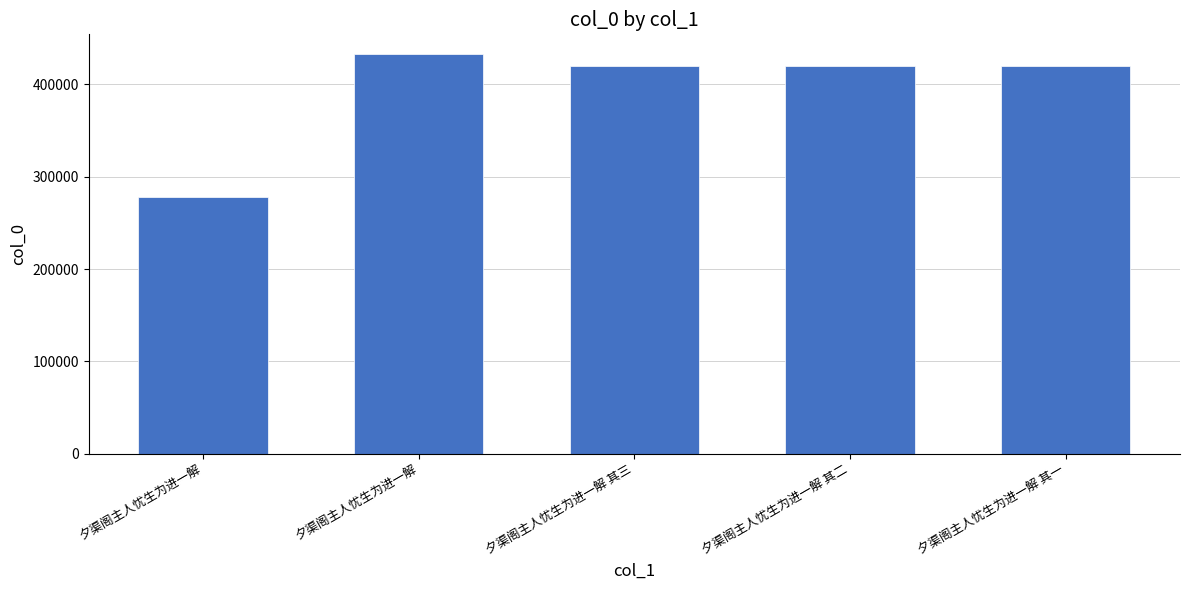

What is the difference between the maximum and minimum values?

154143